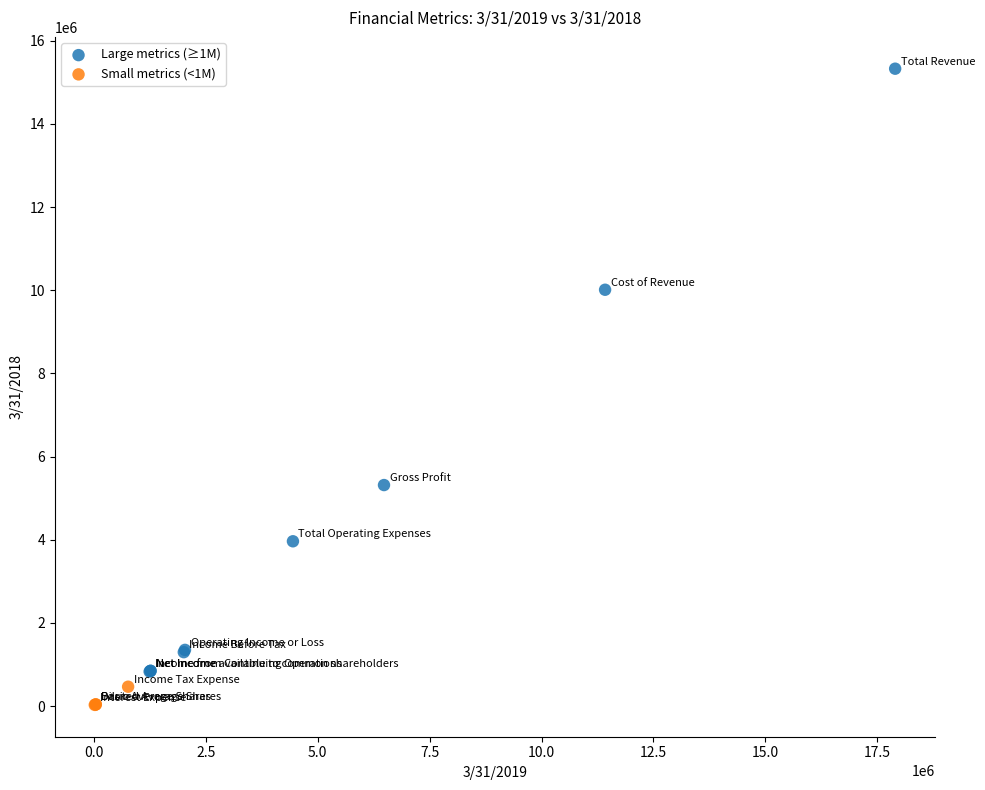

Which series contains the lowest Y value?

Small metrics (<1M)